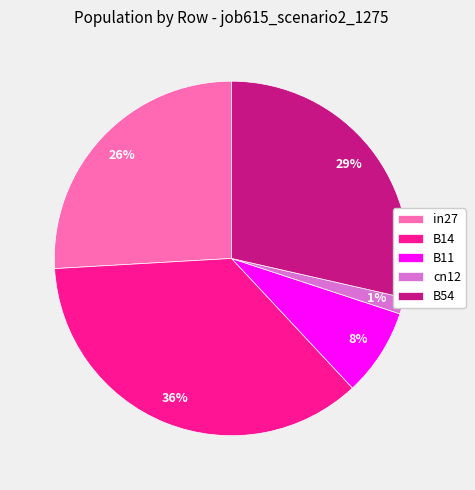

Rank the categories by value from highest to lowest.

B14, B54, in27, B11, cn12